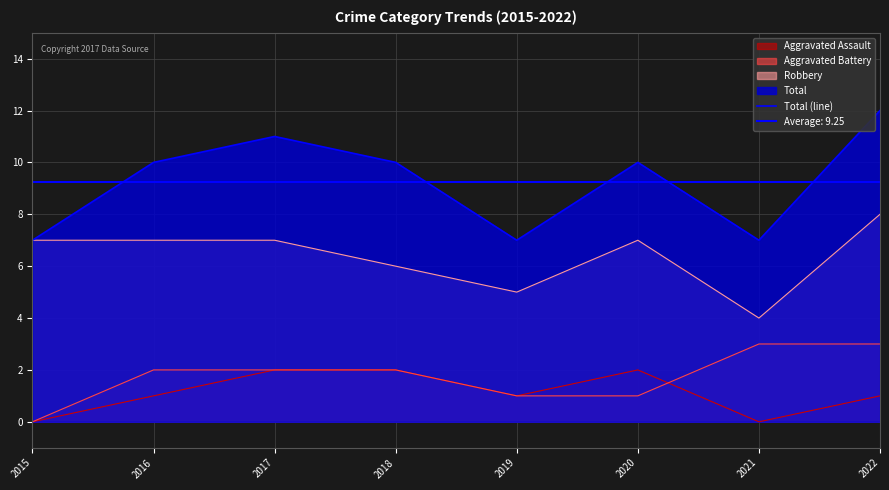

What is the average value?

9